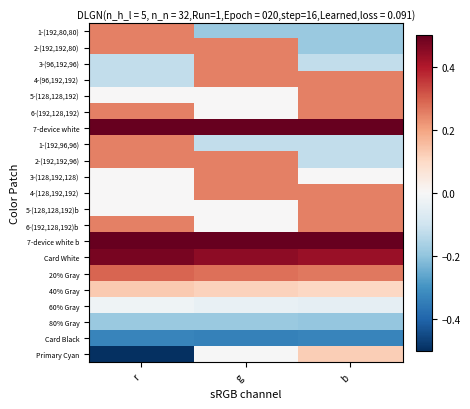

Which series has the widest spread of values?

Primary Cyan